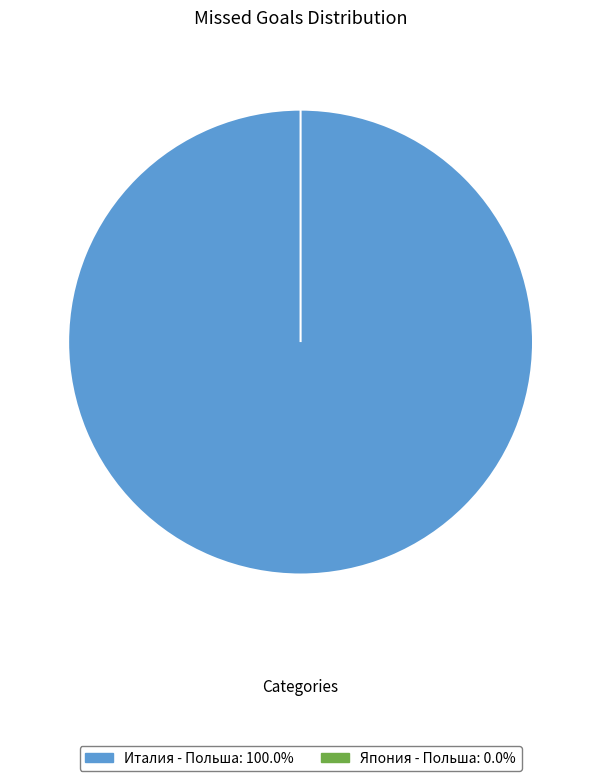

Between Италия - Польша and Япония - Польша, which is larger?

Италия - Польша